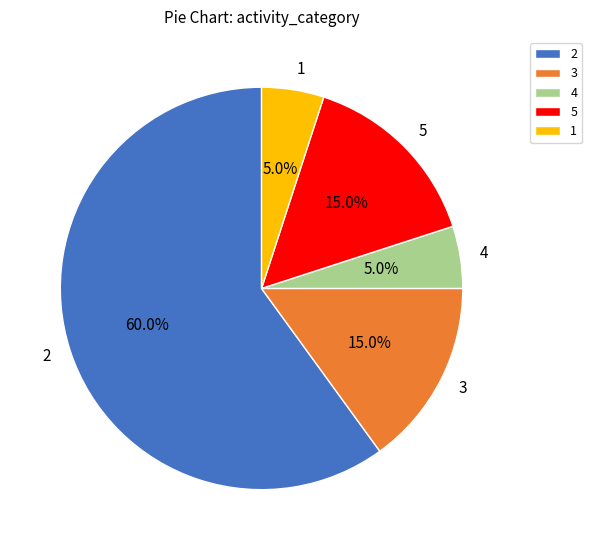

Approximately how many times larger is the value at 4 compared to 5?

0.3